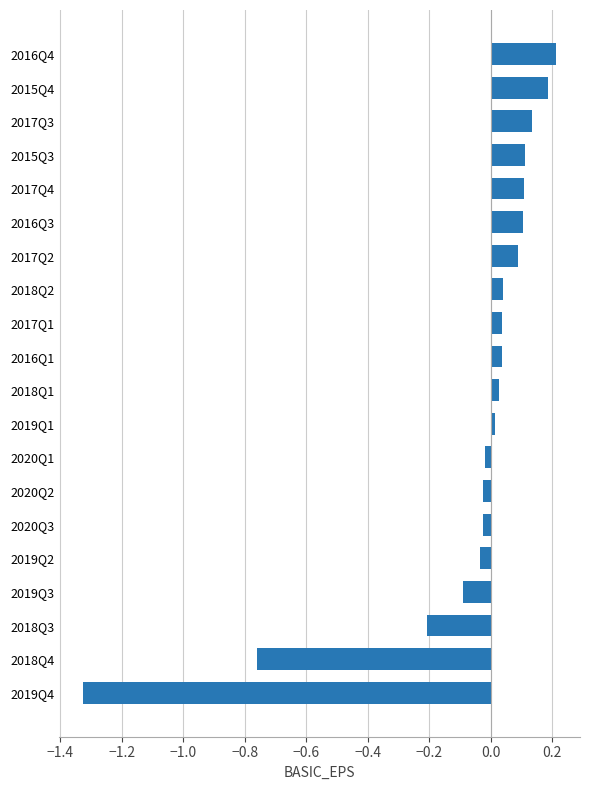

What is the difference between the maximum and minimum values?

1.5